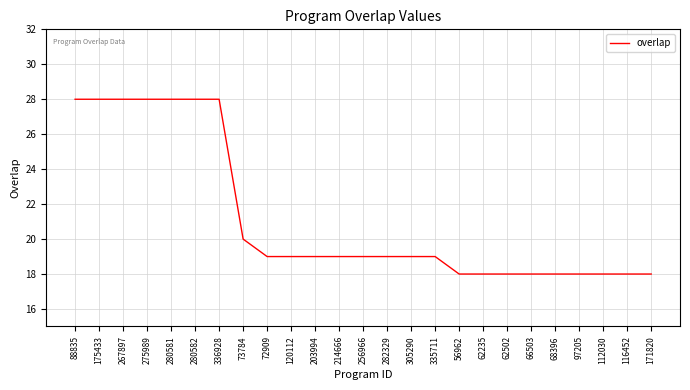

What position from the right is 280581?

21